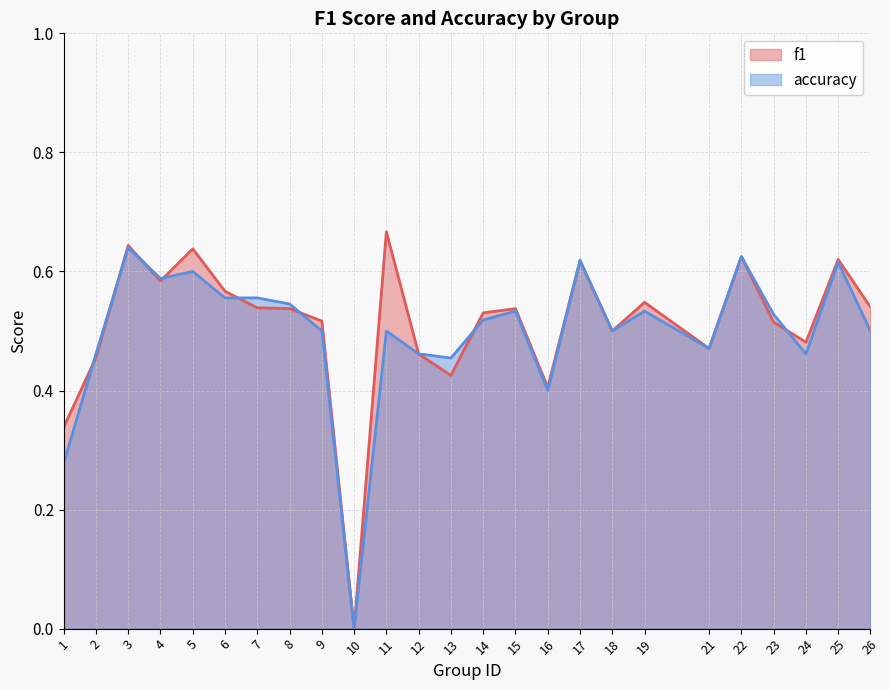

What is the difference between the second highest and second lowest values in the f1 series?

0.3